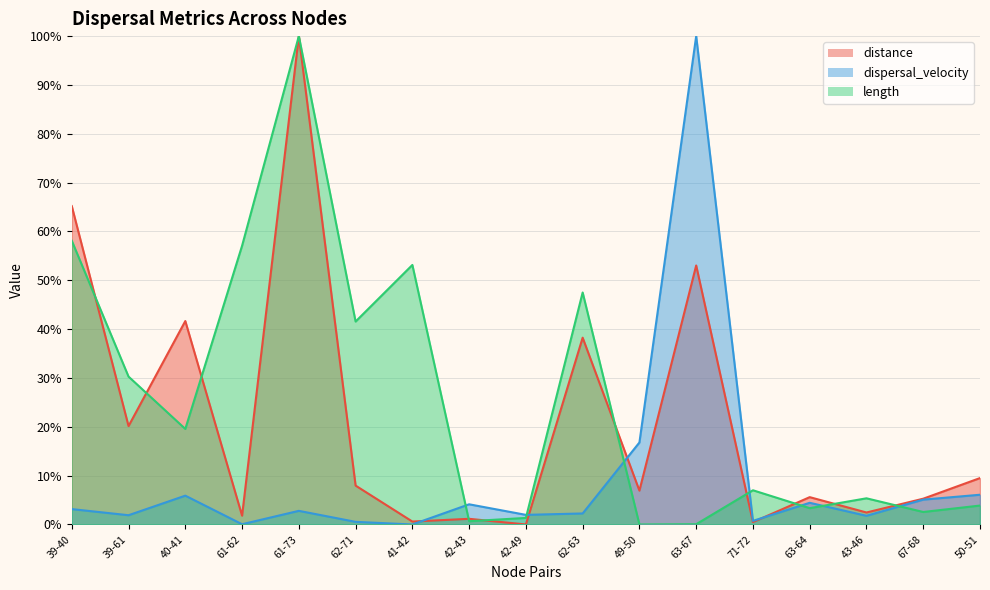

How many values in the dispersal_velocity series are below 2?

7